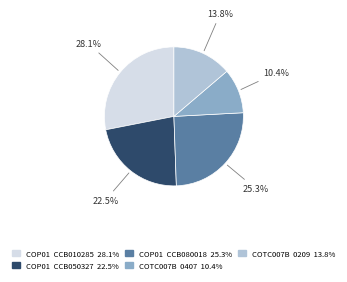

Does any single category account for the majority?

No